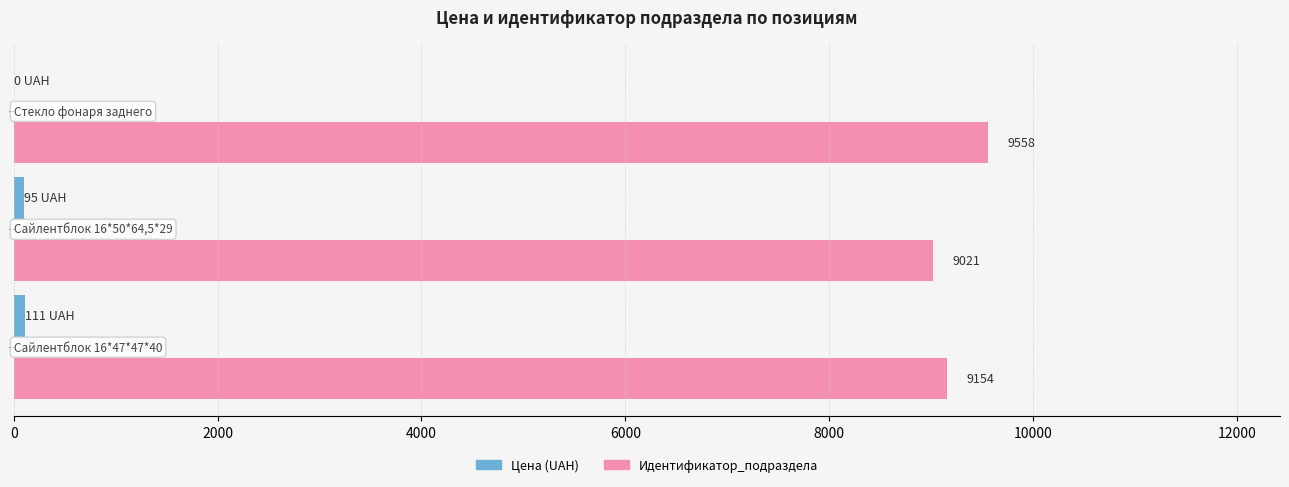

How many distinct data groups are displayed?

2